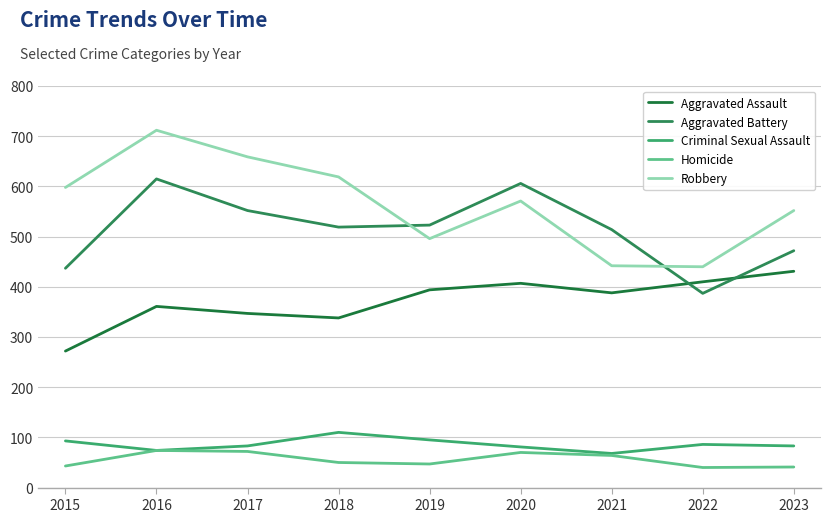

Is the value of Aggravated Assault at 2020 greater than the value of Aggravated Battery at 2018?

No